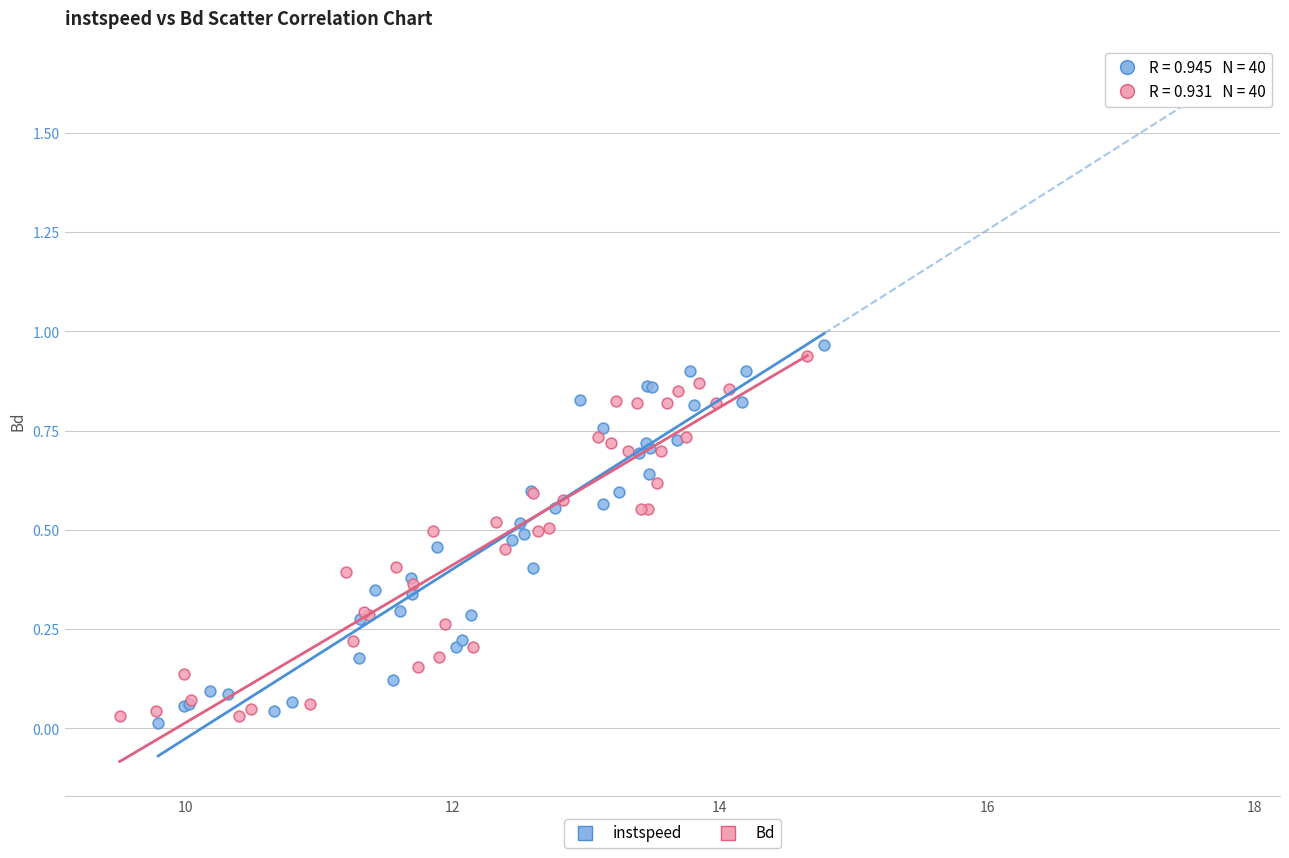

Which series has the widest spread of Y values?

instspeed